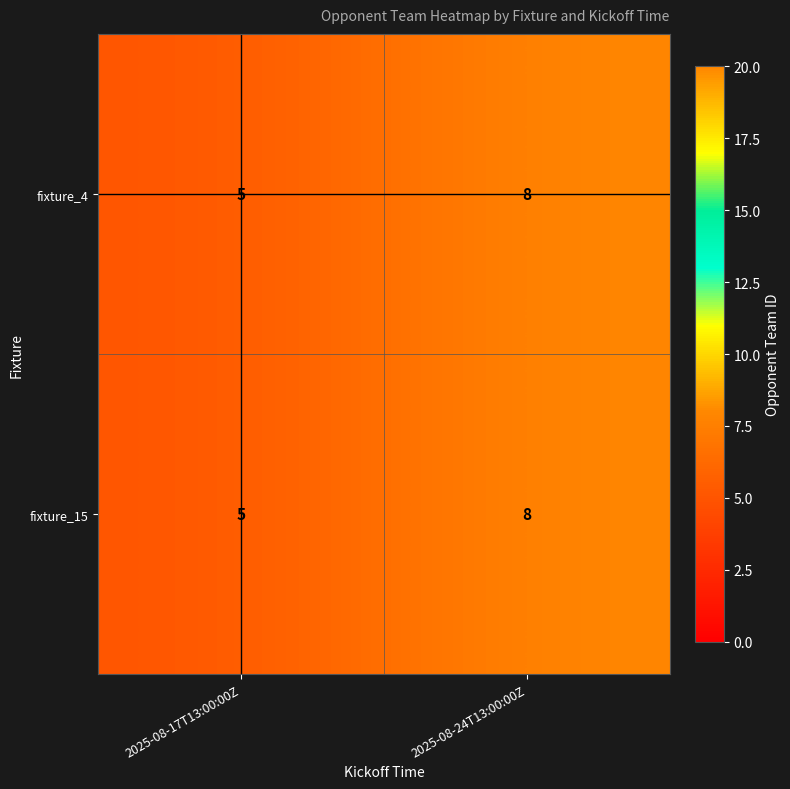

True or false: fixture_15 has a value of 5 at 2025-08-17T13:00:00Z.

True